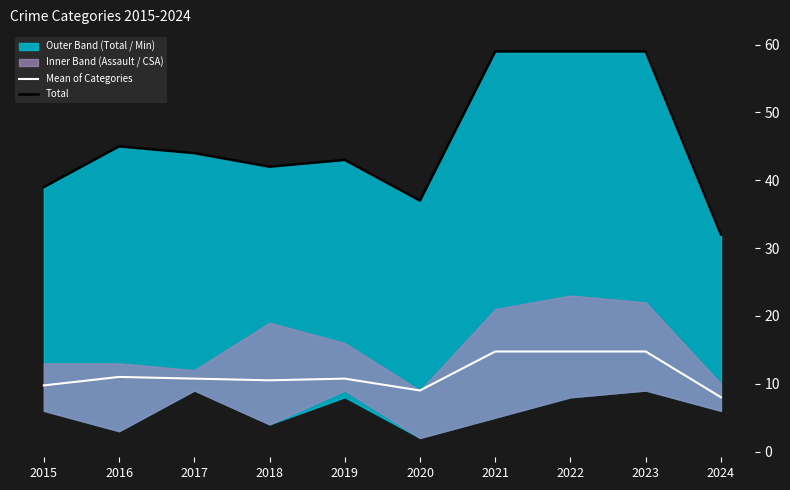

How many data points in Total are less than 44?

5